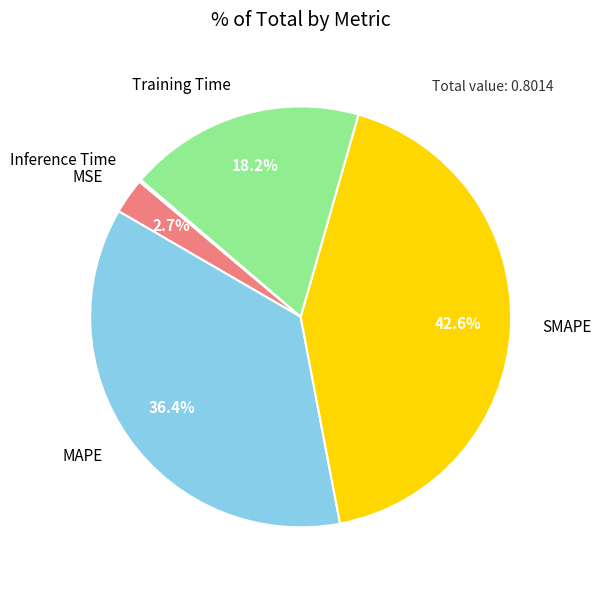

To the nearest percent, what percentage of the pie is MSE?

3%